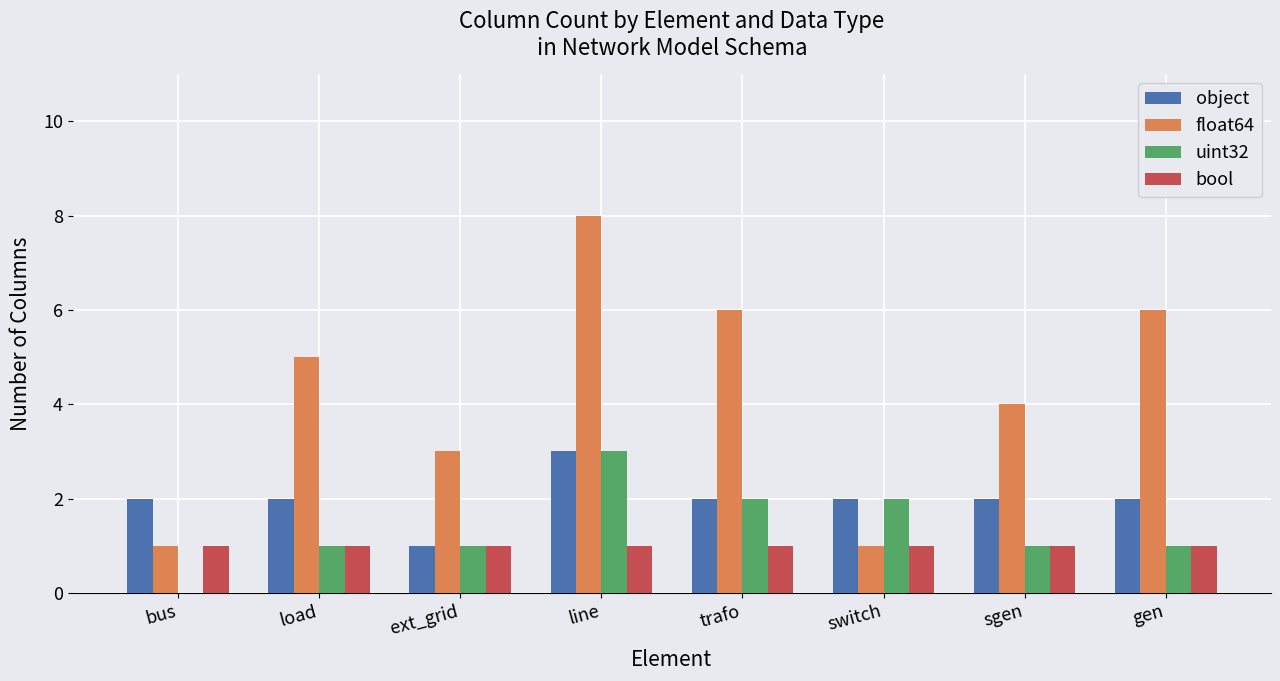

What is the sum of the float64 values at gen and bus?

7